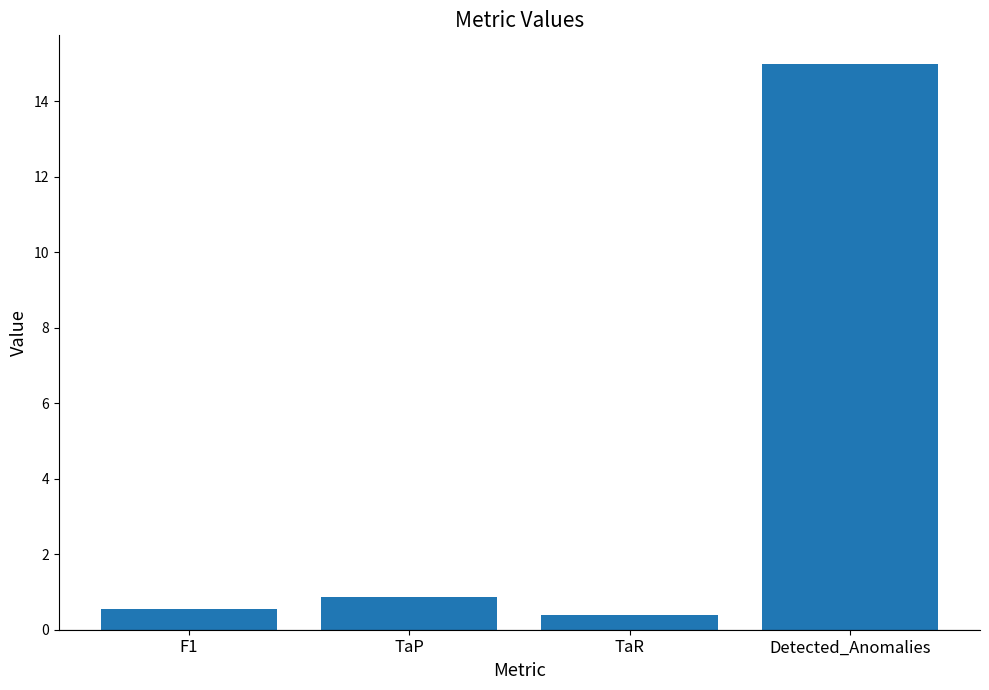

Rank the categories by value from lowest to highest.

TaR, F1, TaP, Detected_Anomalies